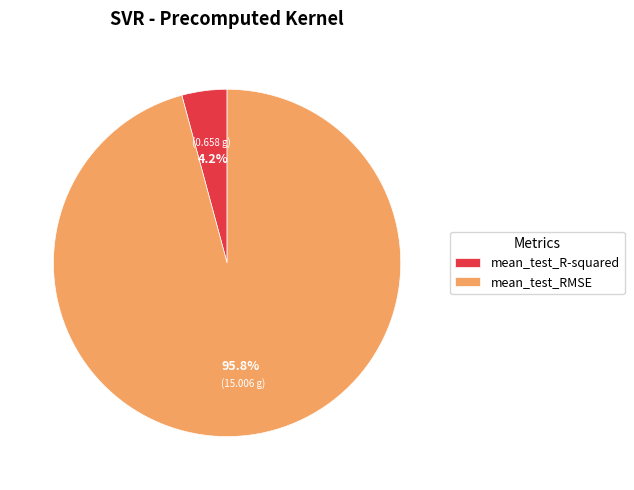

What is the largest slice in the pie chart?

mean_test_RMSE